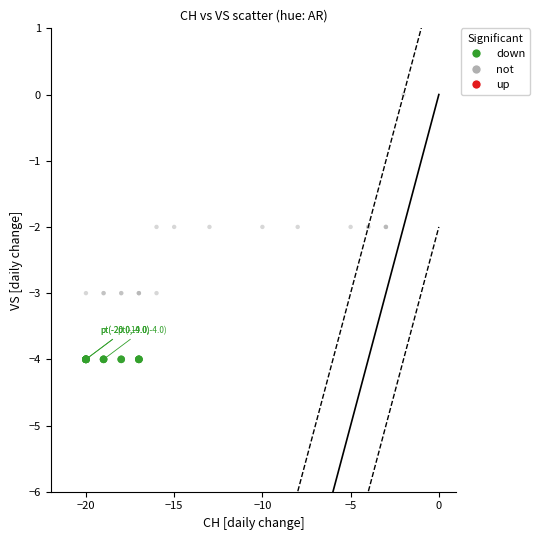

Which series contains the lowest Y value?

down